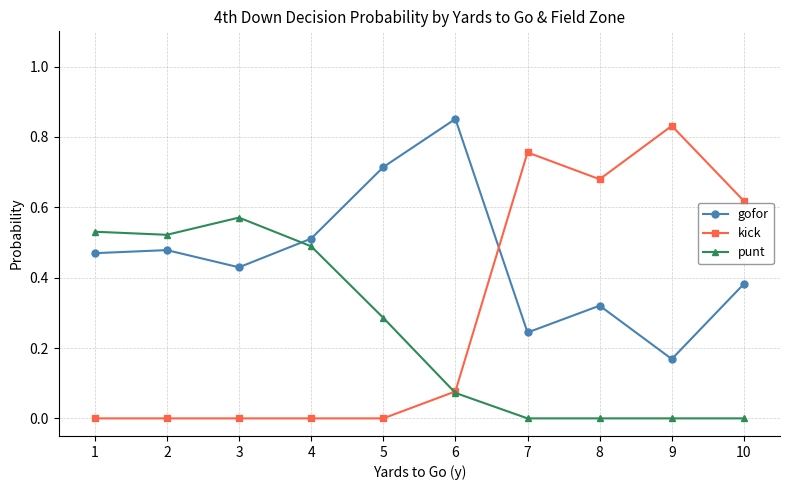

Which series has the widest spread of values?

kick